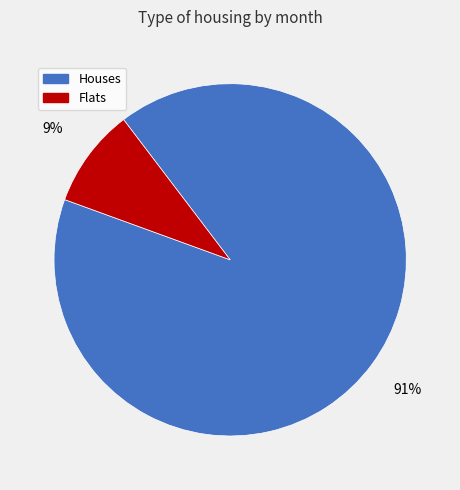

To the nearest percent, what is the average slice percentage?

50%